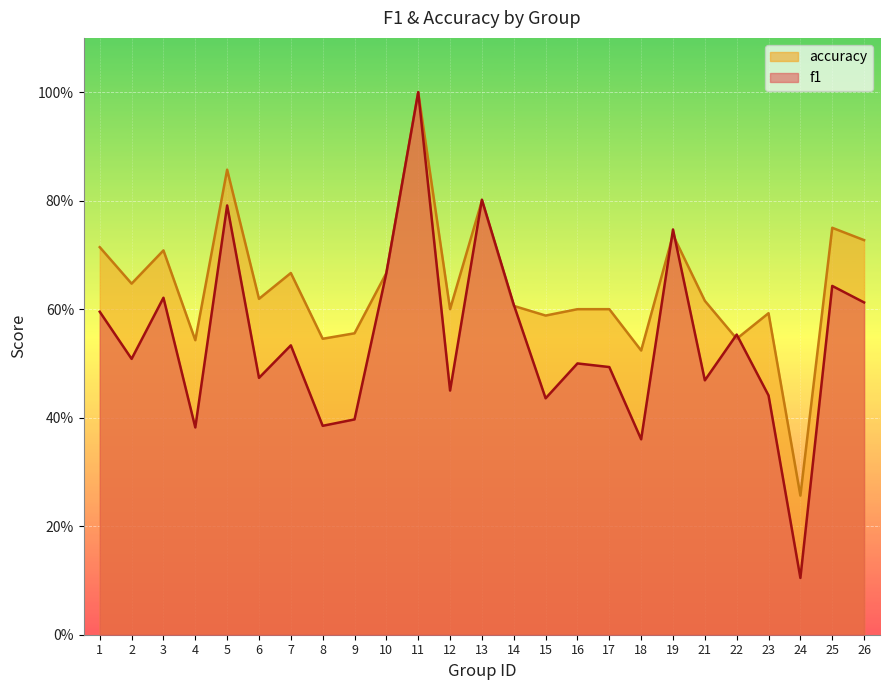

The value of accuracy at 3 is 0.3. True or false?

False